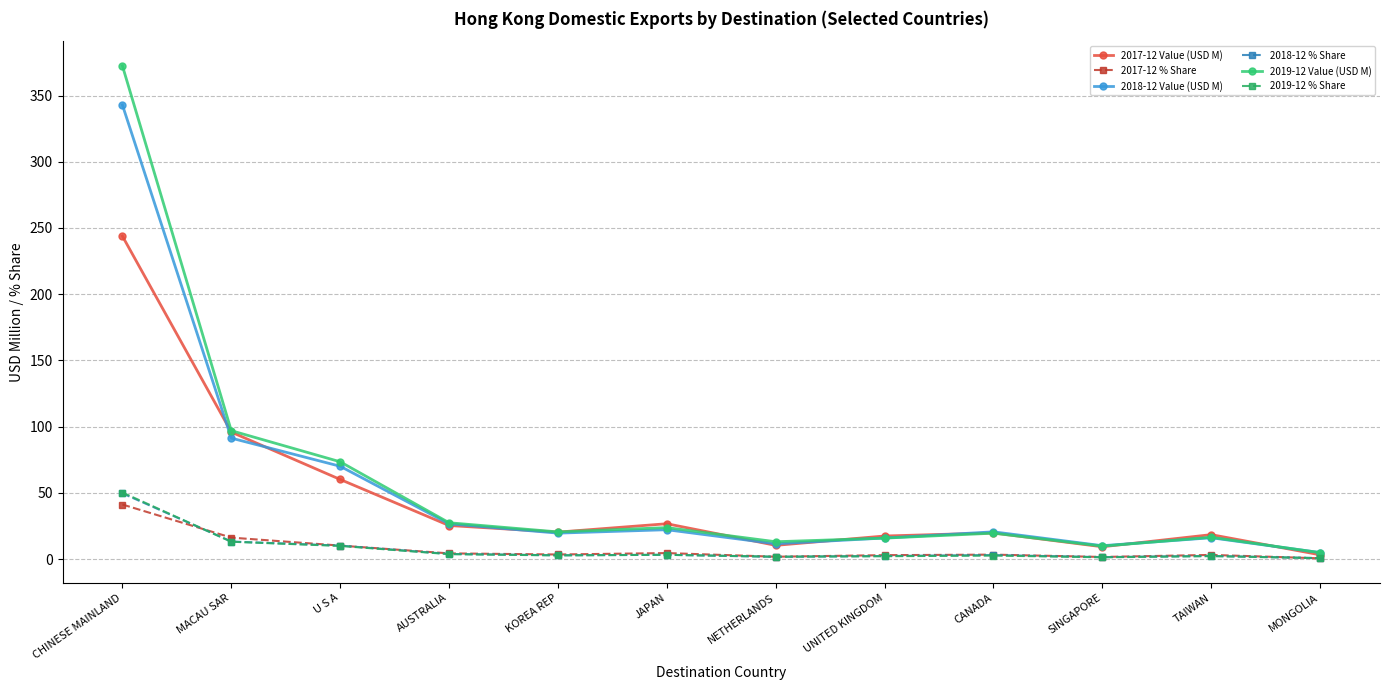

What is the maximum value for 2019-12 % Share?

50.2